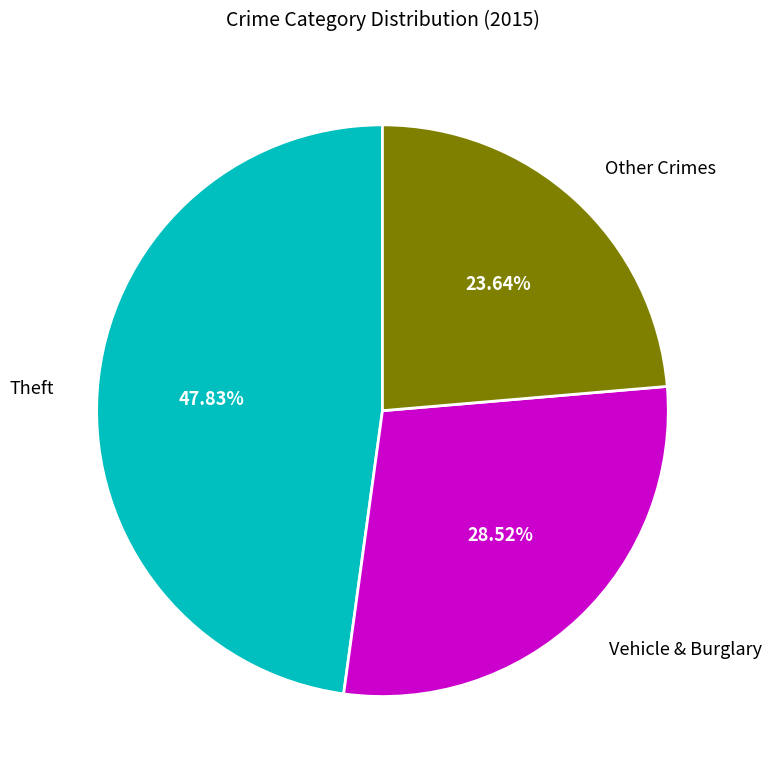

Count the number of slices in the pie.

3